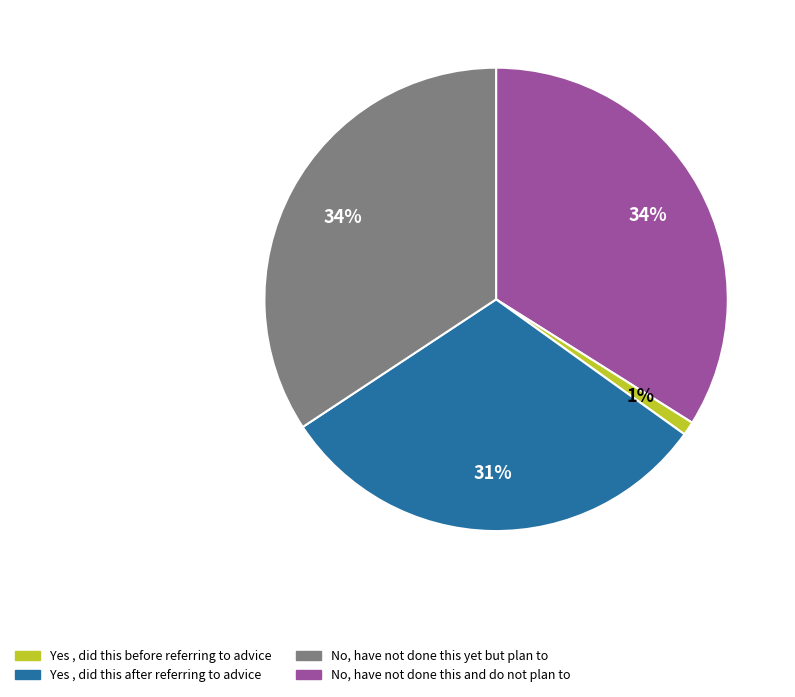

To the nearest percent, what is the average slice percentage?

25%